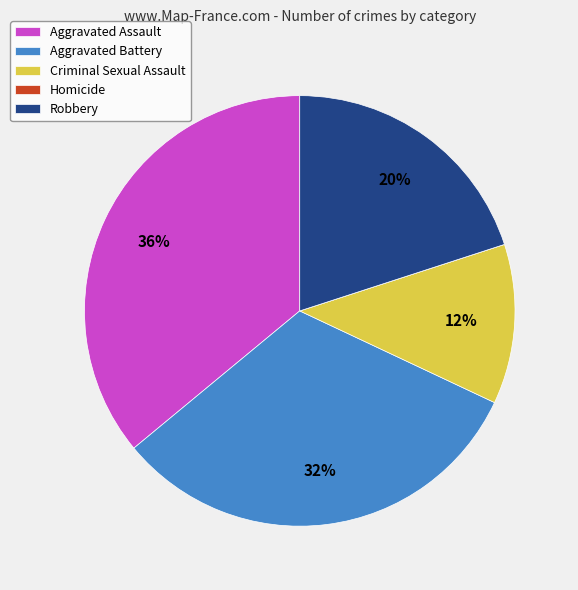

What is the ratio of the value at Aggravated Assault to the value at Criminal Sexual Assault?

3.0